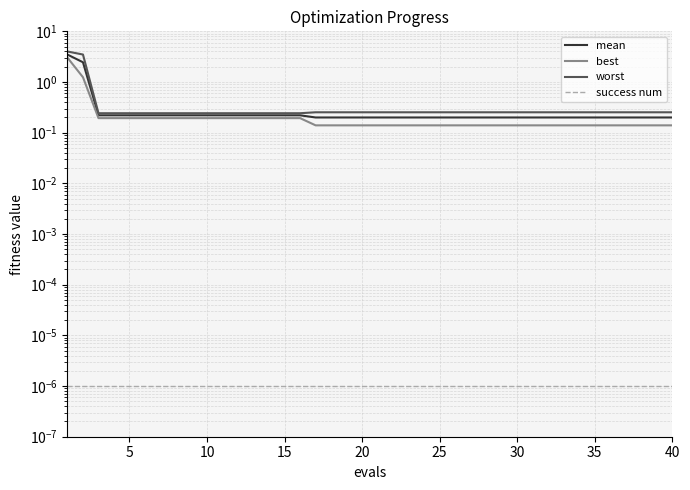

Which has a higher value, 15 or 20?

15